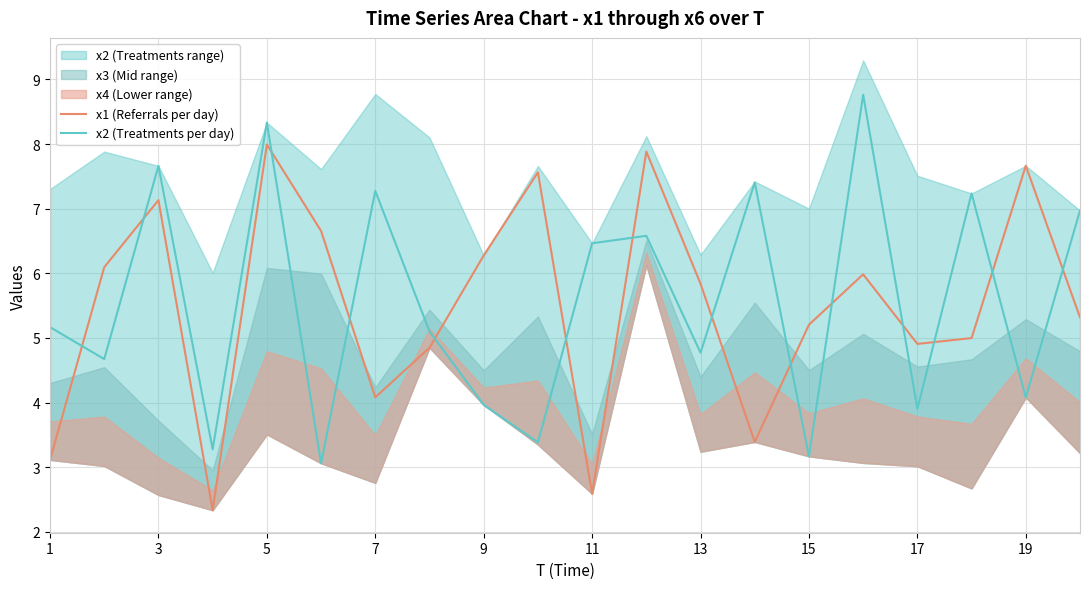

Is the value of x2 (Treatments per day) at 15 greater than the value of x1 (Referrals per day) at 19?

No